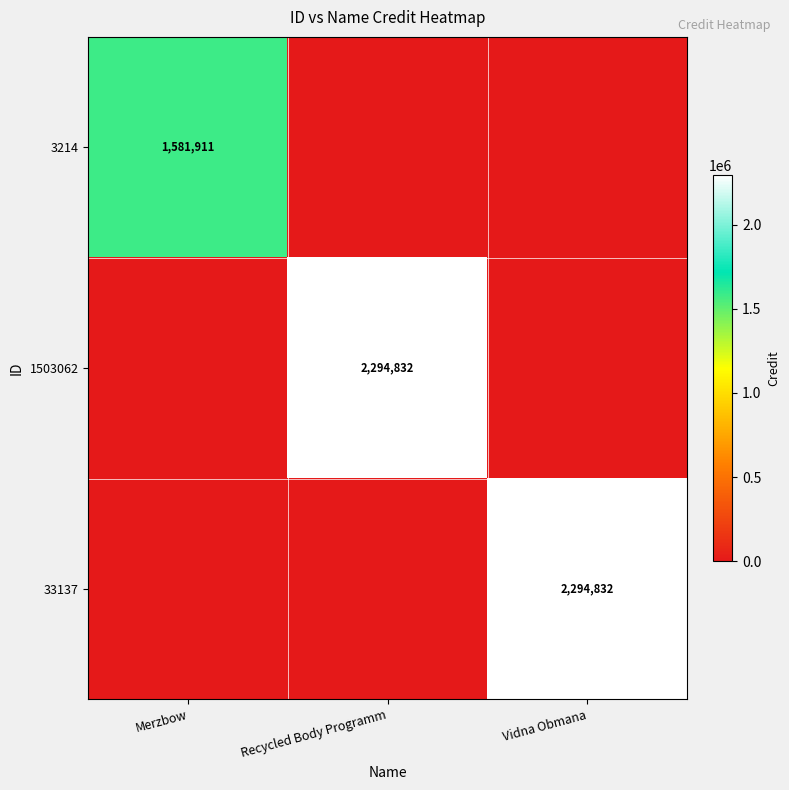

Is it true that 33137 equals 1262415 at Vidna Obmana?

False